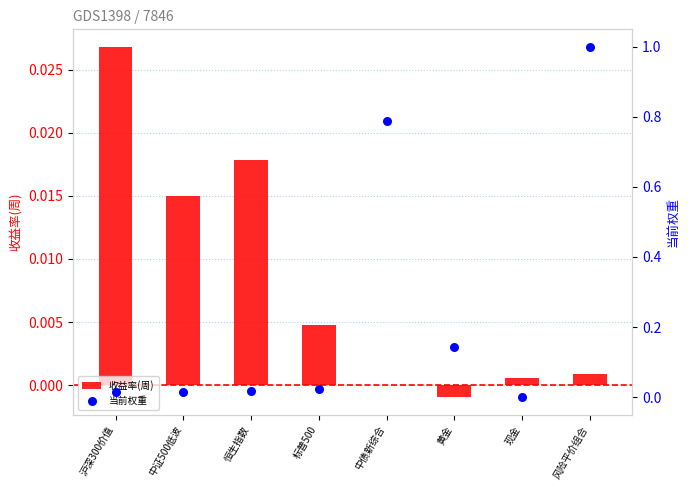

Which series has the largest total across all categories?

当前权重